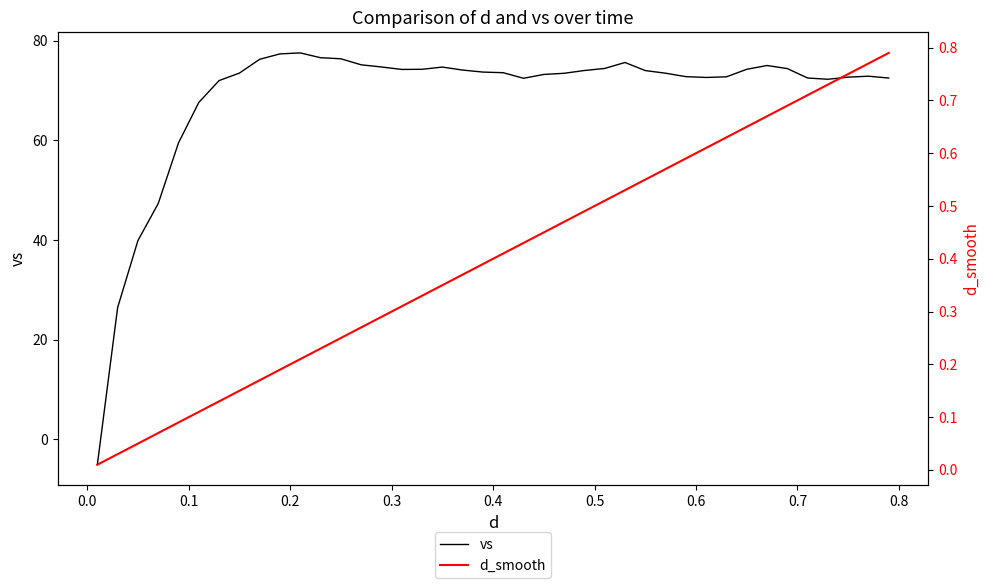

What is the maximum value for vs?

77.6